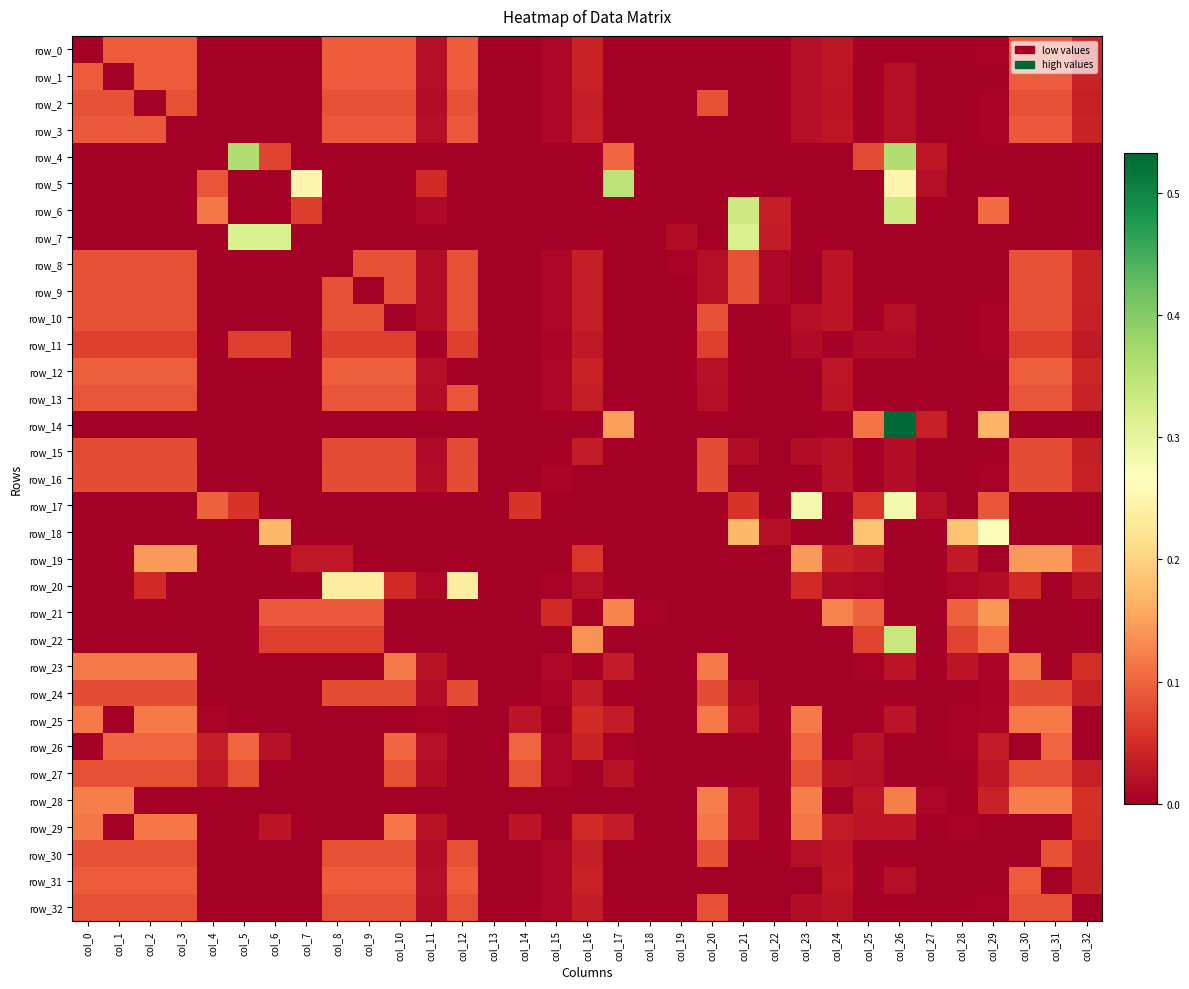

The row_13 series shows 0.0 at col_4. True or false?

True